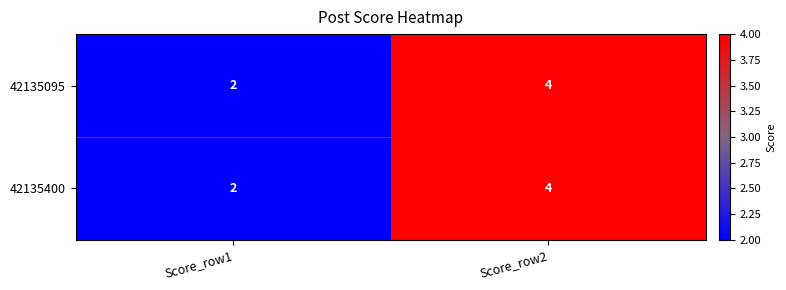

Rank the categories by 42135095 value from highest to lowest.

Score_row2, Score_row1